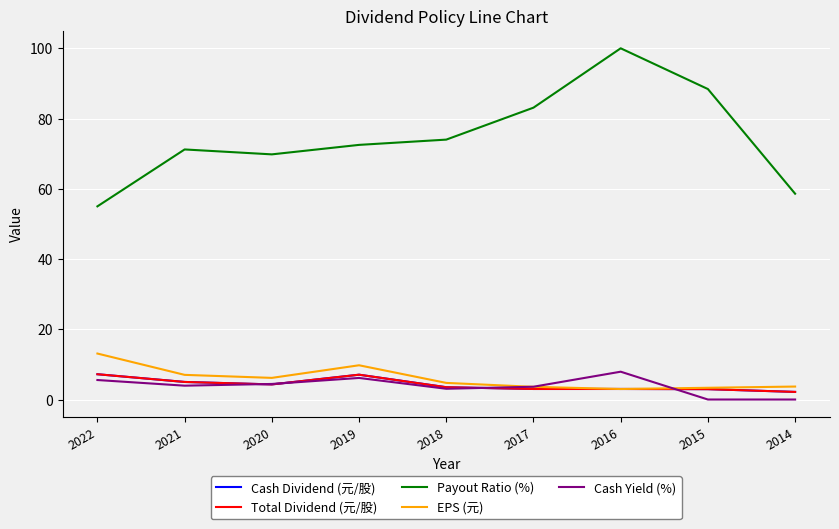

Which has a higher value, 2016 or 2017?

2016